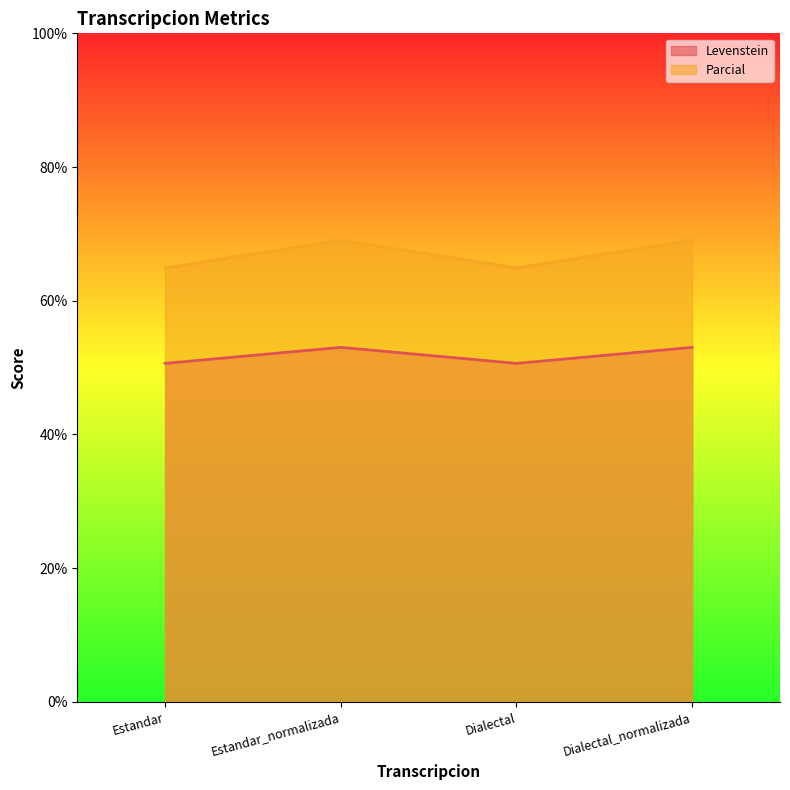

Rank the series by their maximum value, from lowest to highest.

Levenstein, Parcial